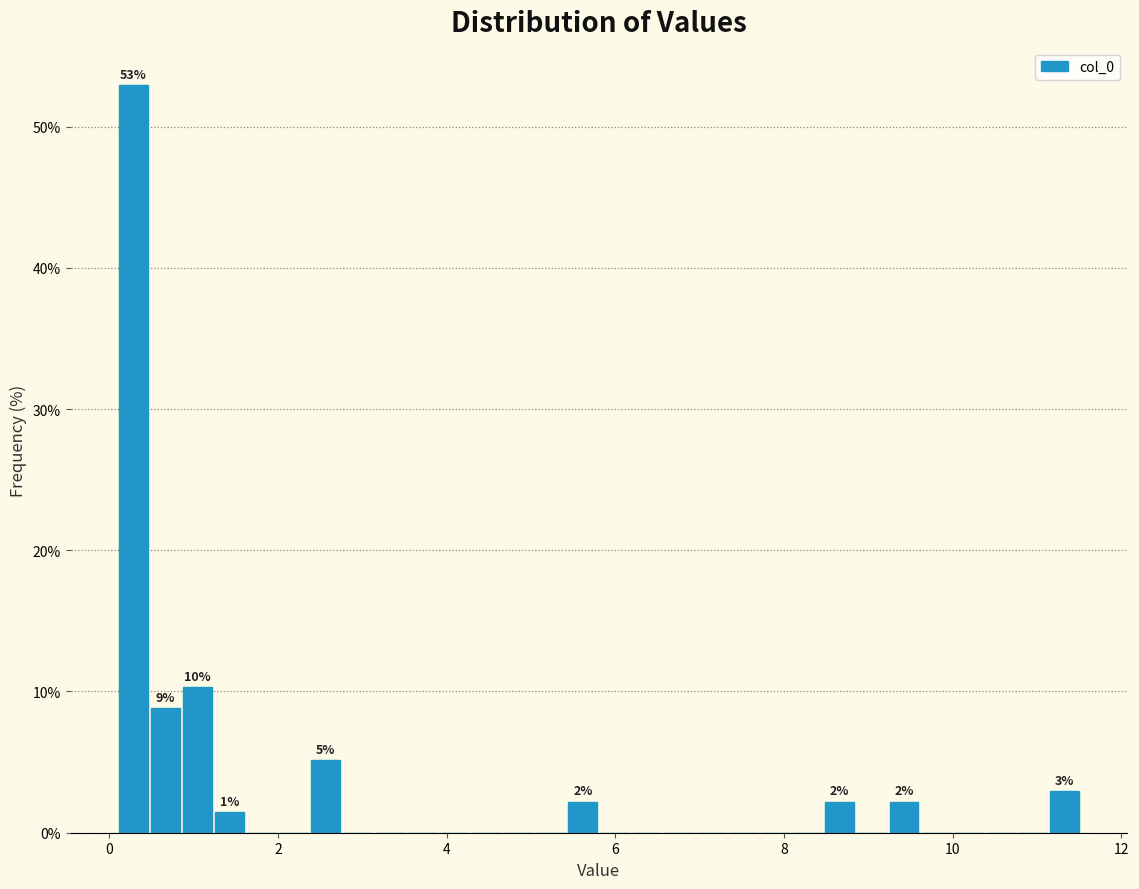

Around what value on the x-axis is the tallest bar? Give the approximate position of its centre, as read against the axis.

0.2